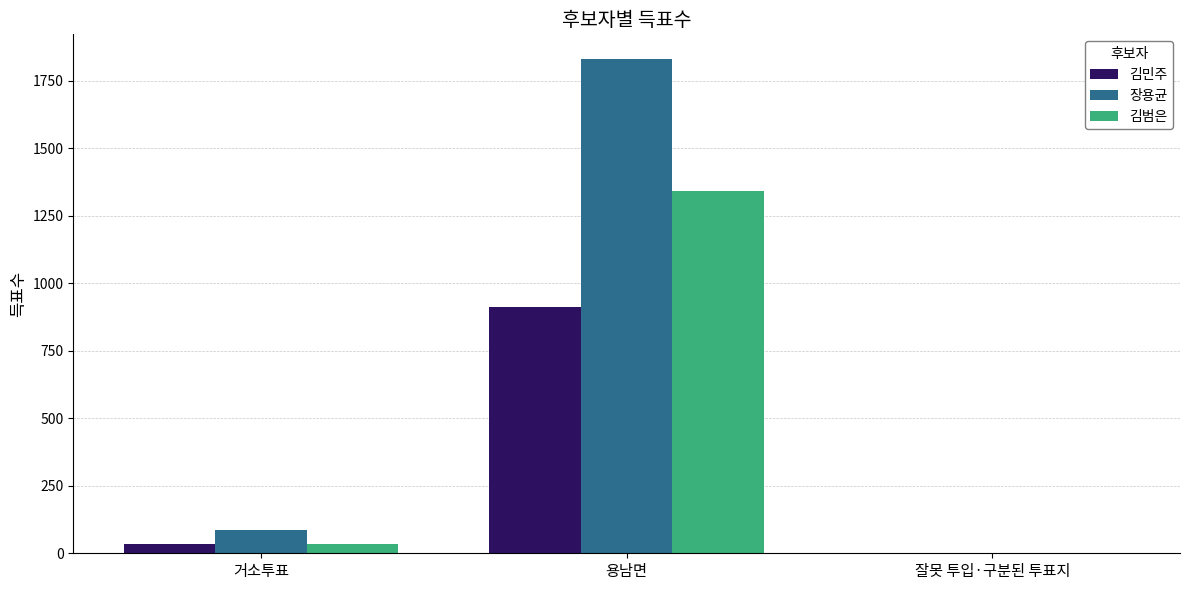

What is the total value across all series at 잘못 투입·구분된 투표지?

1